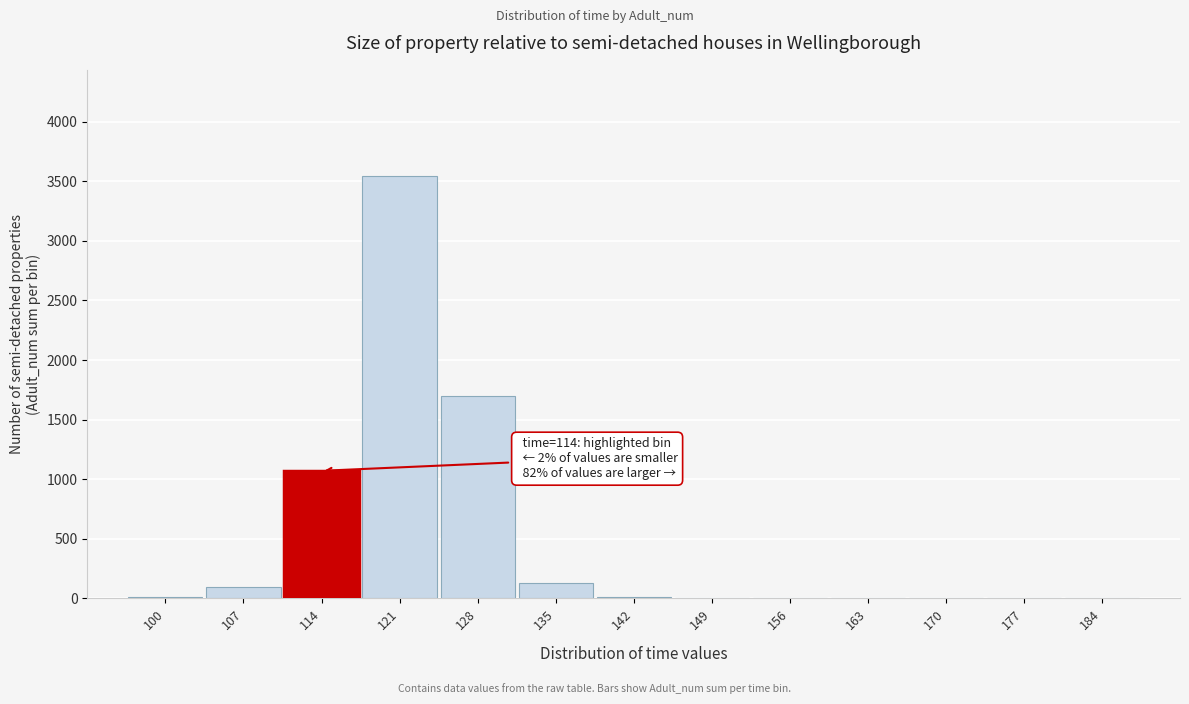

True or false: the data shows -2225.1 at 184.

False